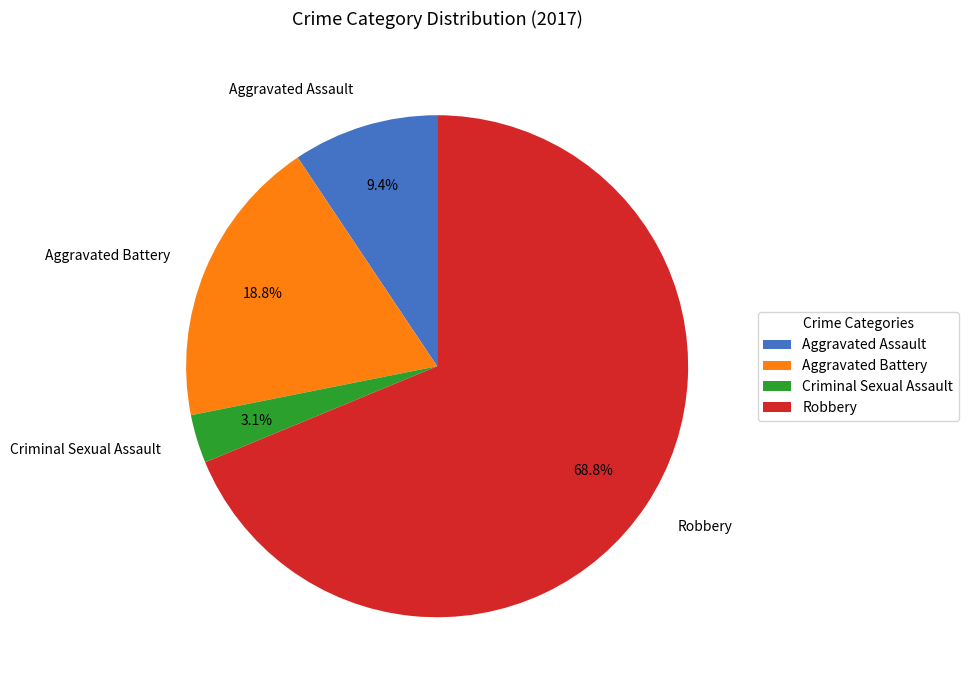

The Robbery slice represents 77% of the pie. True or false?

False